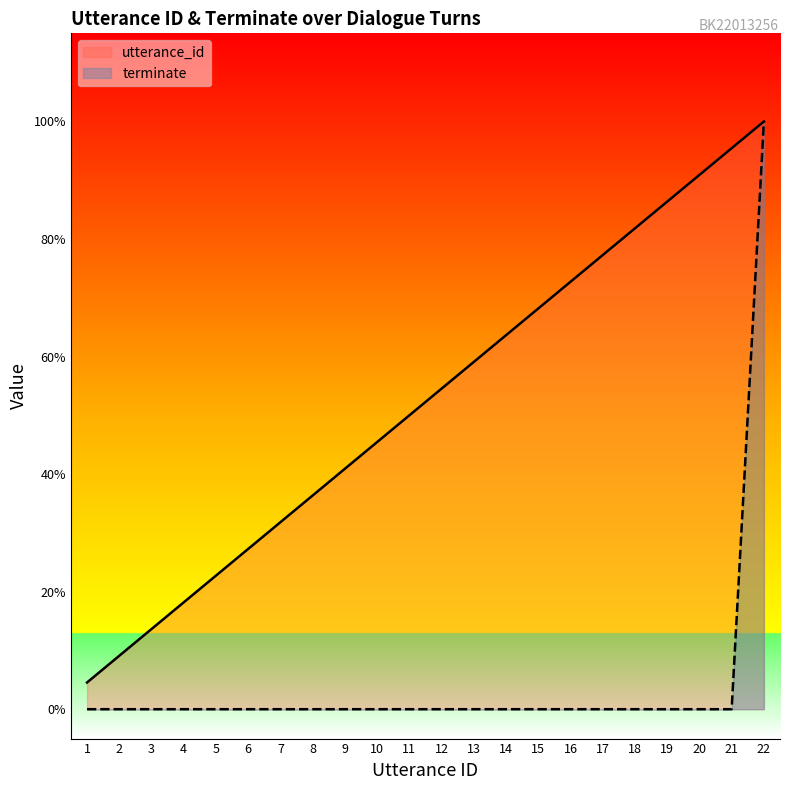

At which label is terminate closest to 0?

1